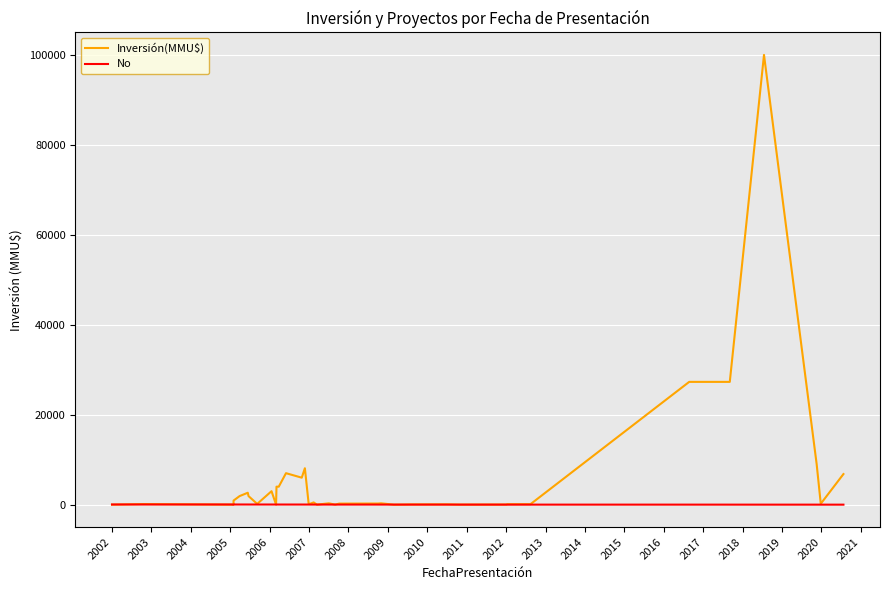

Between 2013 and 2020, which series saw the biggest shift?

Inversión(MMU$)